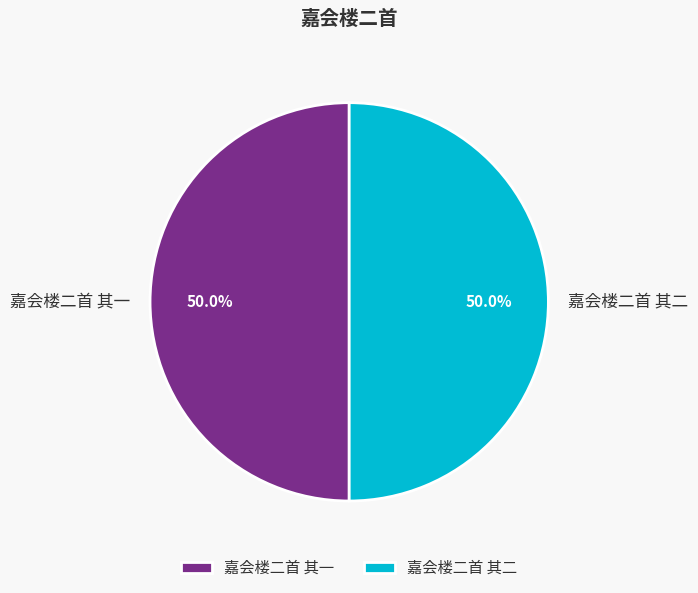

Count the number of slices in the pie.

2